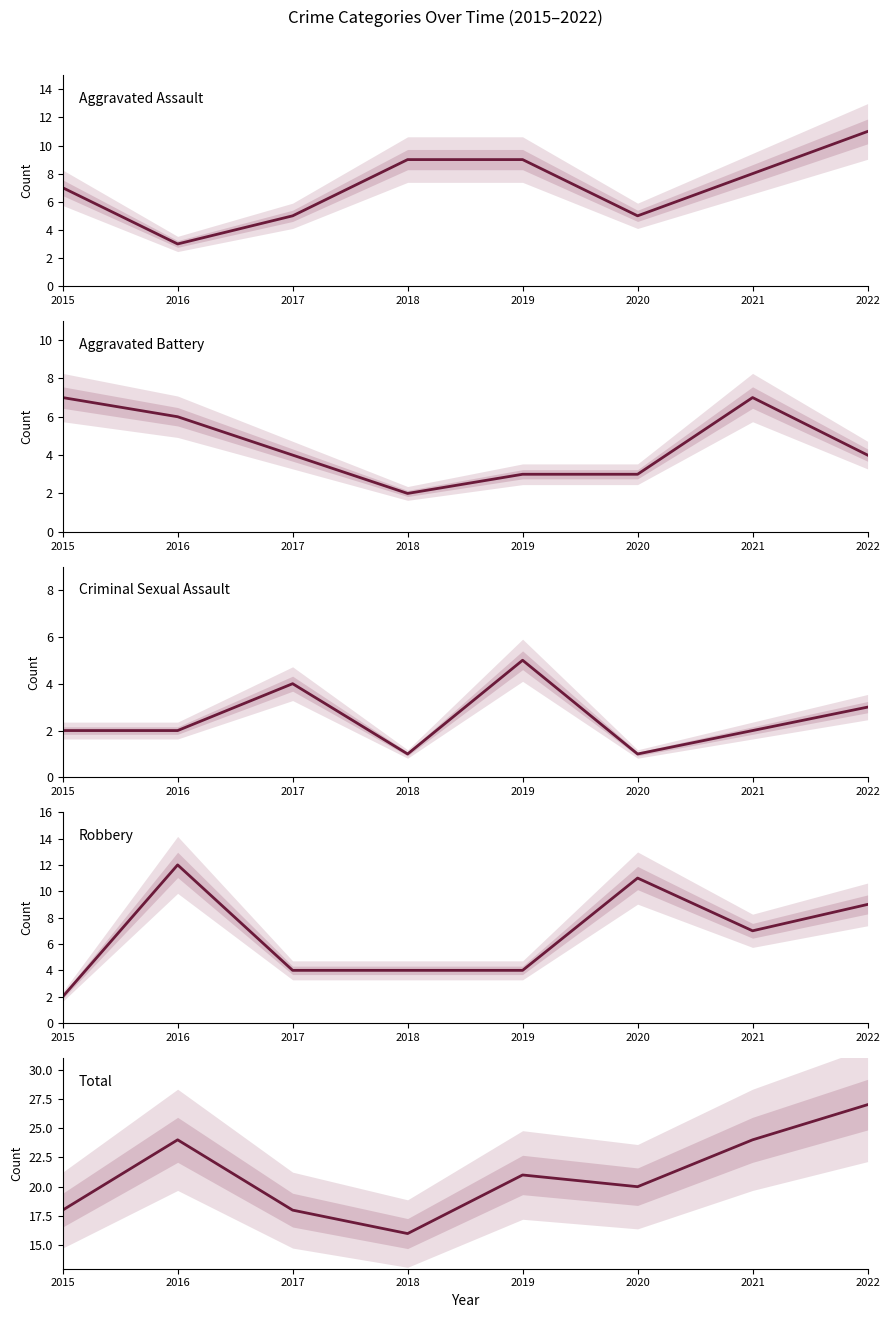

List the labels in order of Aggravated Battery value, largest first.

2015, 2021, 2016, 2017, 2022, 2019, 2020, 2018